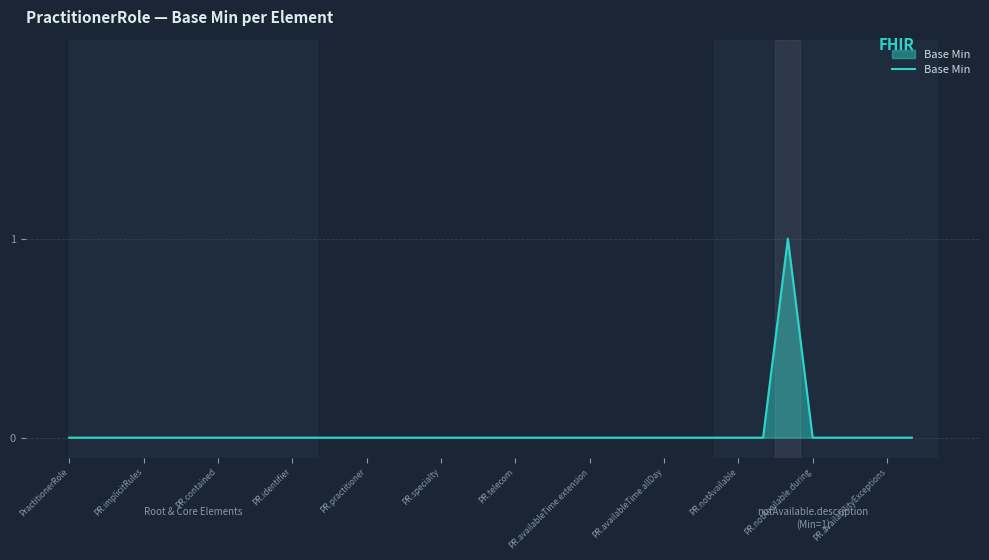

How many values are between 0 and 1?

35